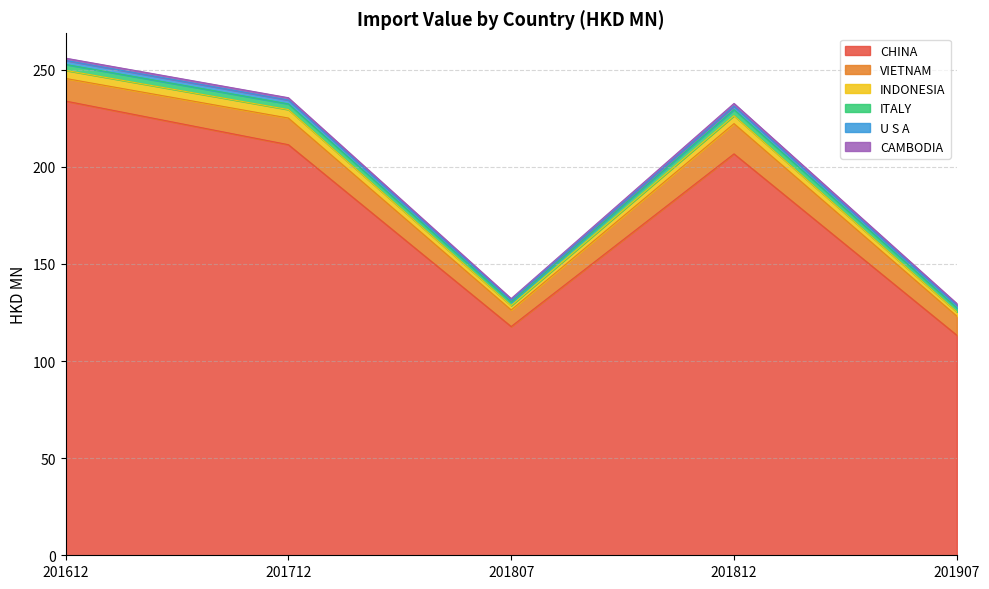

Which series has the largest total across all categories?

CHINA